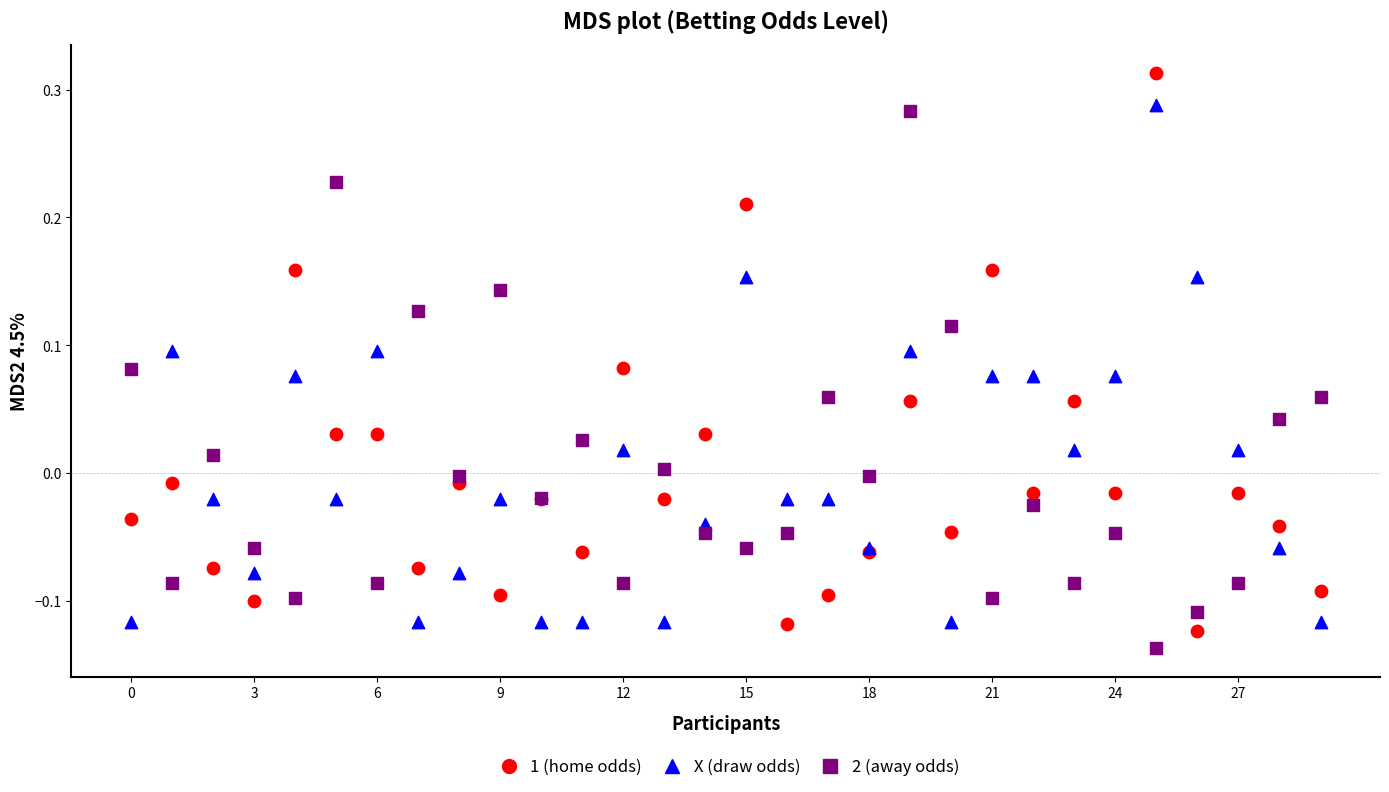

Which series has the largest Y range (max minus min)?

1 (home odds)